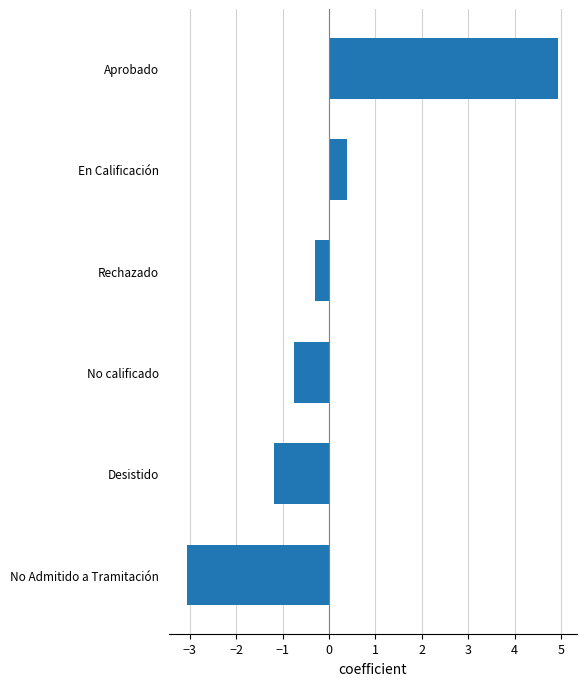

Reading bottom to top, list all the values displayed in this chart.

No Admitido a Tramitación=-3.1	Desistido=-1.2	No calificado=-0.8	Rechazado=-0.3	En Calificación=0.4	Aprobado=4.9